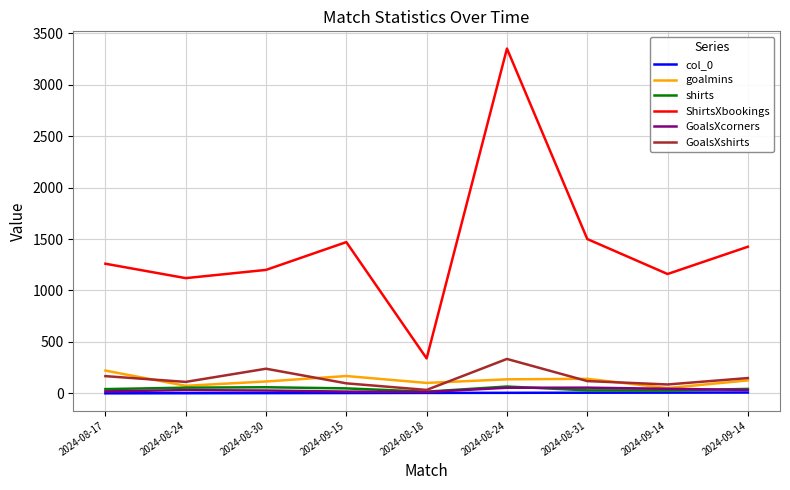

Is the value of ShirtsXbookings at 2024-08-17 greater than the value of GoalsXshirts at 2024-08-17?

Yes